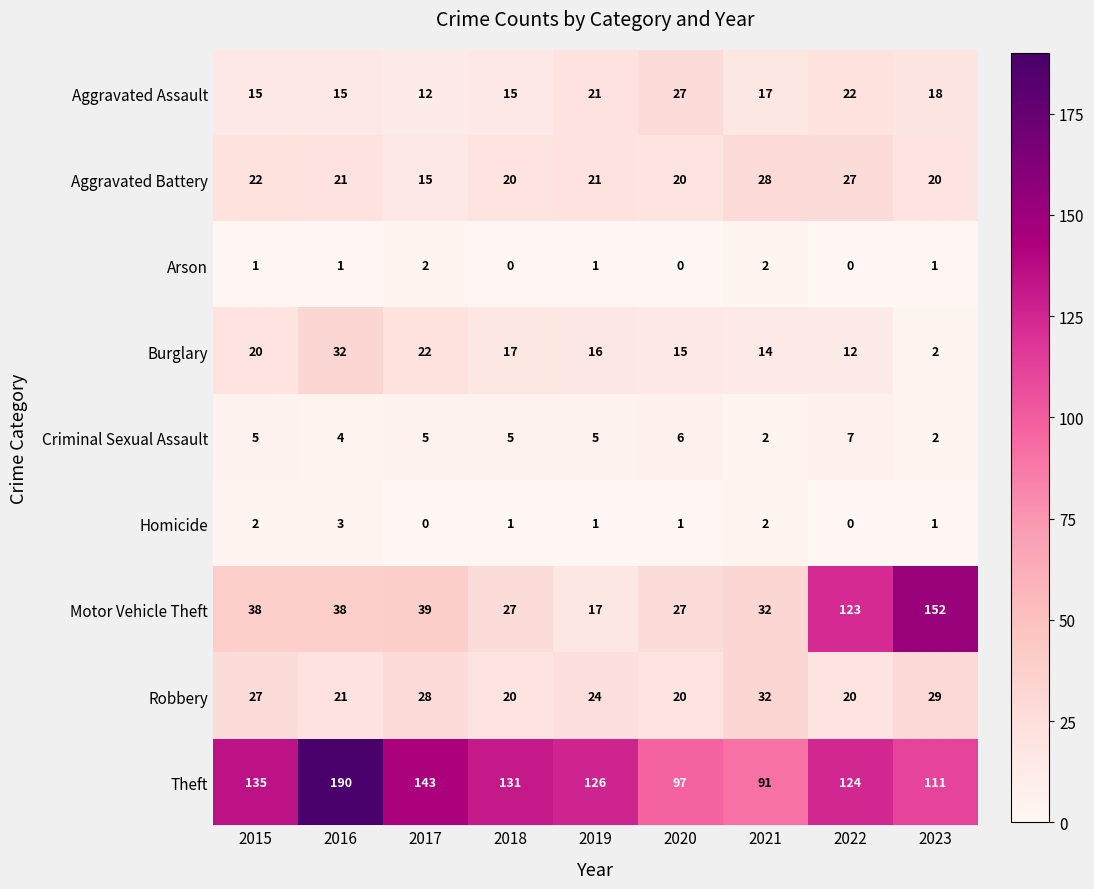

What is the difference between the Burglary values at 2016 and 2023?

30